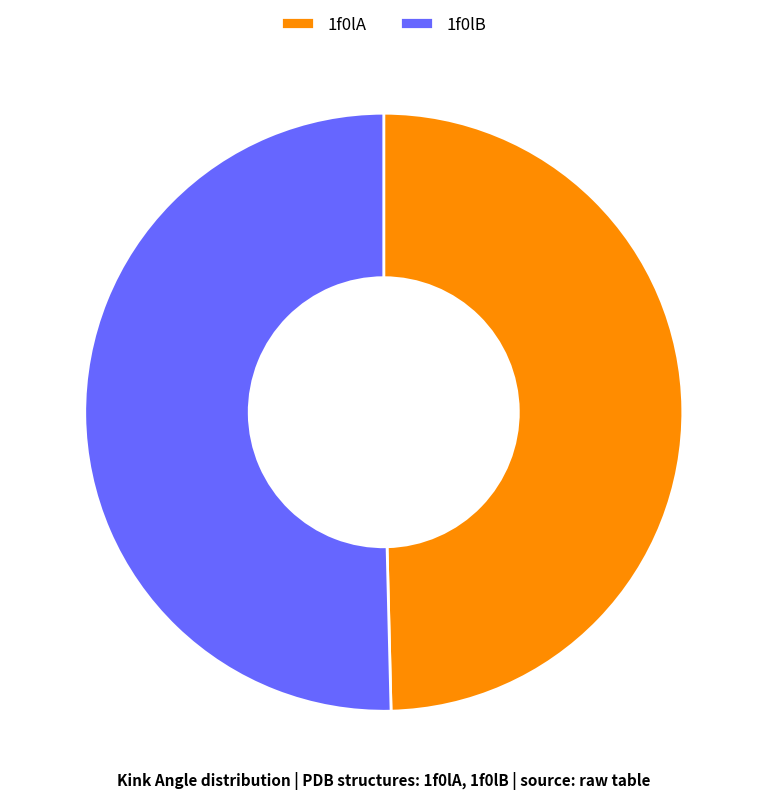

Which has a higher value, 1f0lB or 1f0lA?

1f0lB